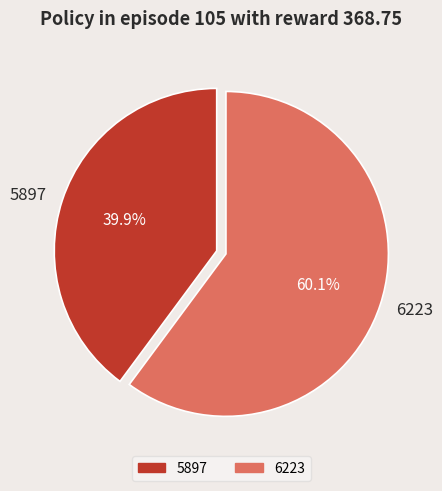

The 5897 slice represents 53% of the pie. True or false?

False